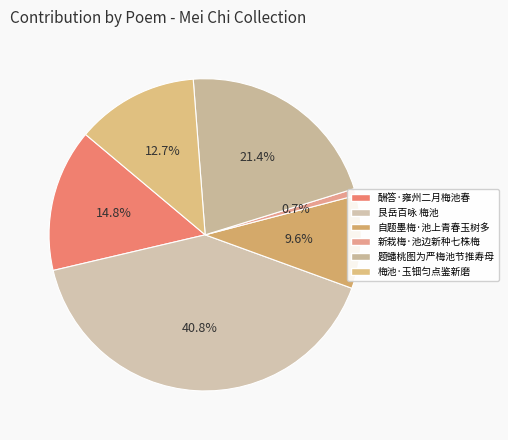

Is there a majority slice in this chart?

No